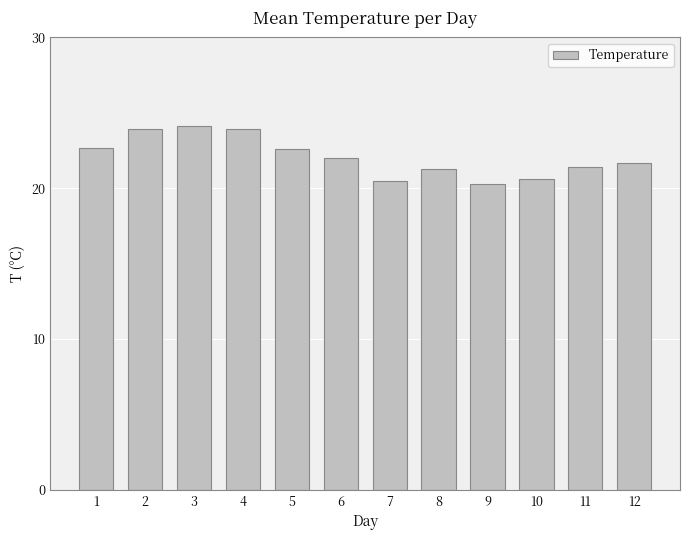

What is the change in value from 1 to 11?

-1.3